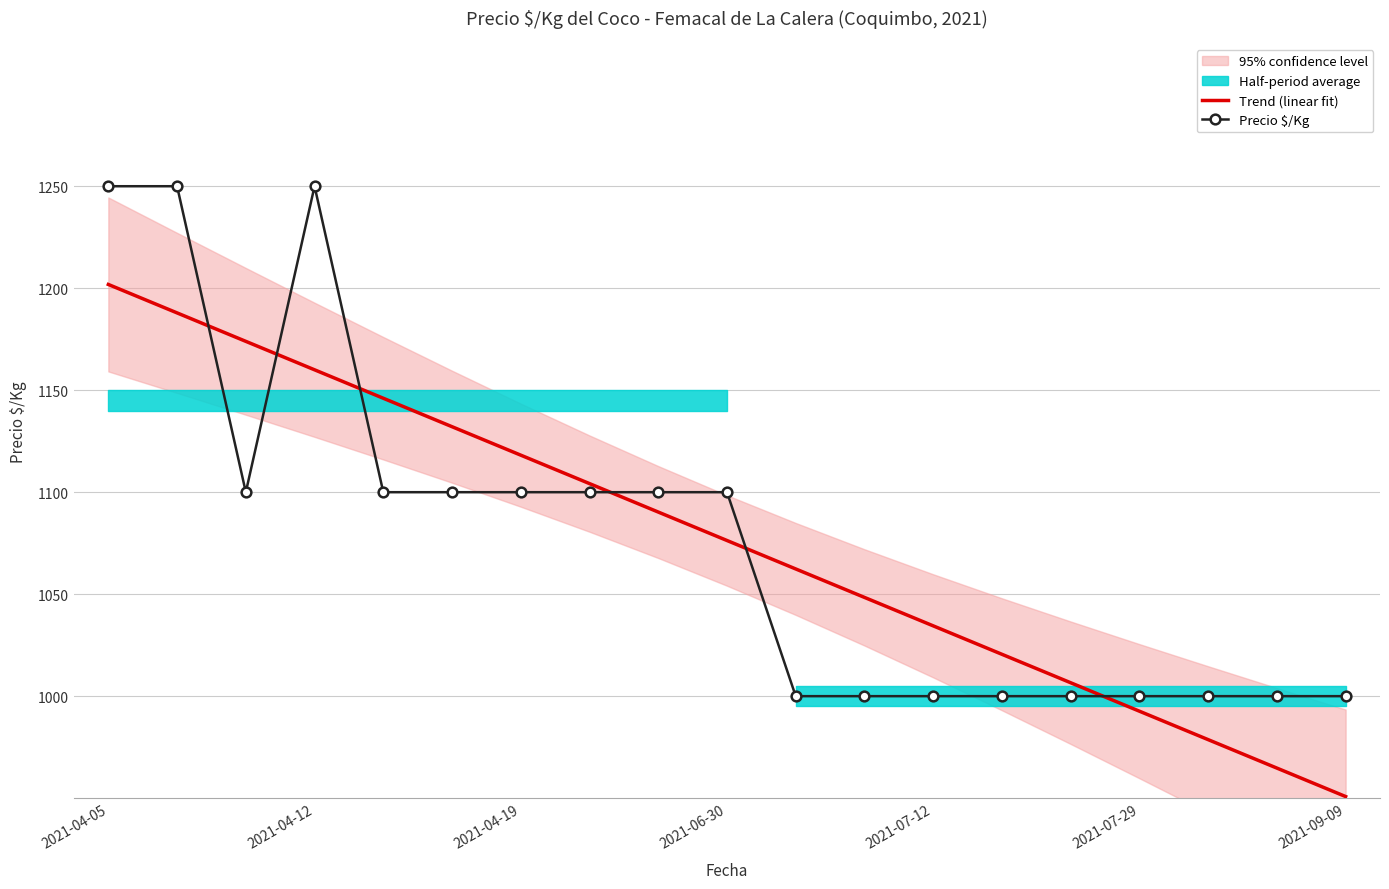

How many data points in Trend (linear fit) are less than 1076?

9